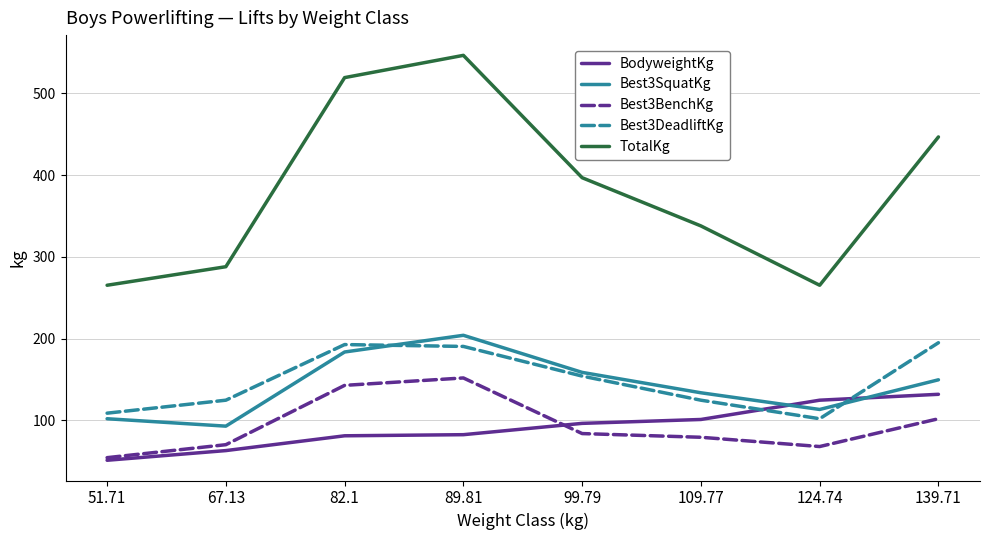

What position from the right is 67.13?

7